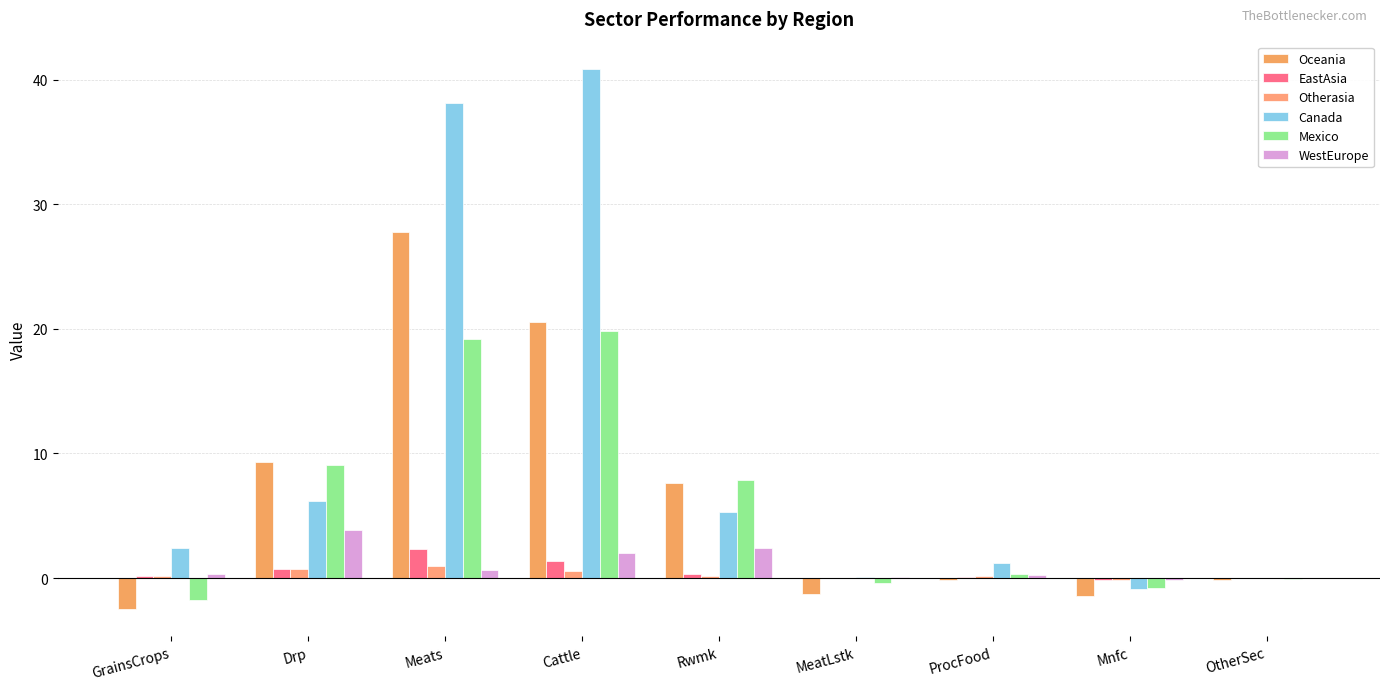

Is it true that WestEurope equals 0.6 at Meats?

True